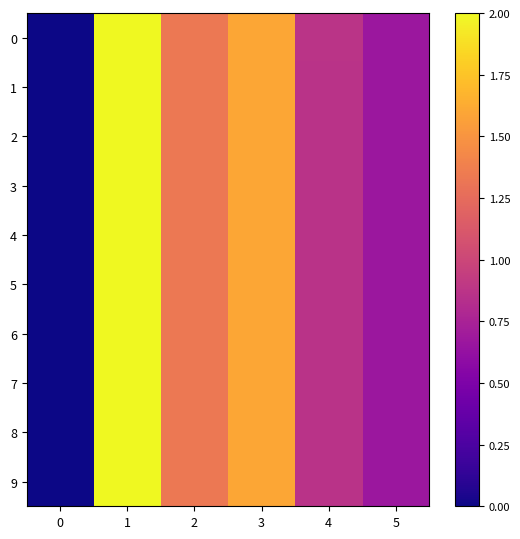

Reading left to right, transcribe all the data shown in this chart.

0: 0=0.0	1=2.0	2=1.3	3=1.6	4=0.9	5=0.7
1: 0=0.0	1=2.0	2=1.3	3=1.6	4=0.9	5=0.7
2: 0=0.0	1=2.0	2=1.3	3=1.6	4=0.9	5=0.7
3: 0=0.0	1=2.0	2=1.3	3=1.6	4=0.9	5=0.7
4: 0=0.0	1=2.0	2=1.3	3=1.6	4=0.9	5=0.7
5: 0=0.0	1=2.0	2=1.3	3=1.6	4=0.9	5=0.7
6: 0=0.0	1=2.0	2=1.3	3=1.6	4=0.9	5=0.7
7: 0=0.0	1=2.0	2=1.3	3=1.6	4=0.9	5=0.7
8: 0=0.0	1=2.0	2=1.3	3=1.6	4=0.9	5=0.7
9: 0=0.0	1=2.0	2=1.3	3=1.6	4=0.9	5=0.7